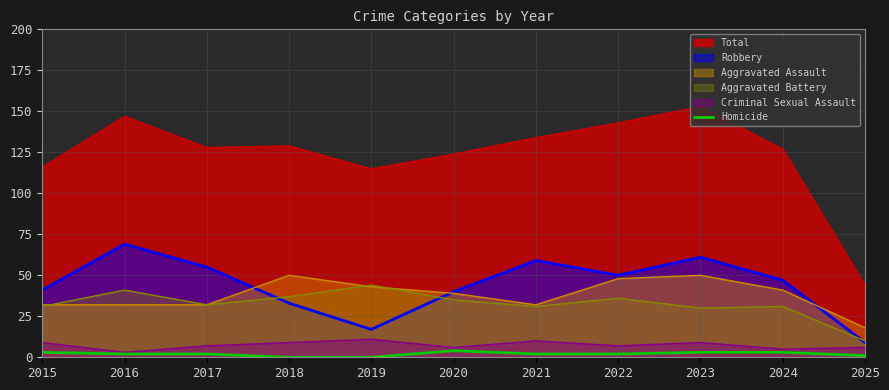

Which series has the largest range (max minus min)?

Total